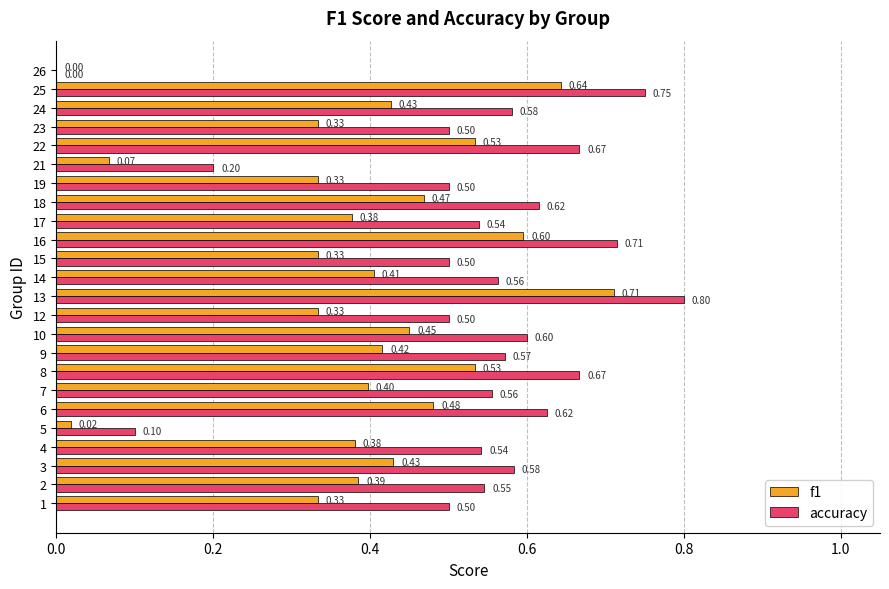

Is the value of accuracy at 10 greater than the value of f1 at 10?

Yes